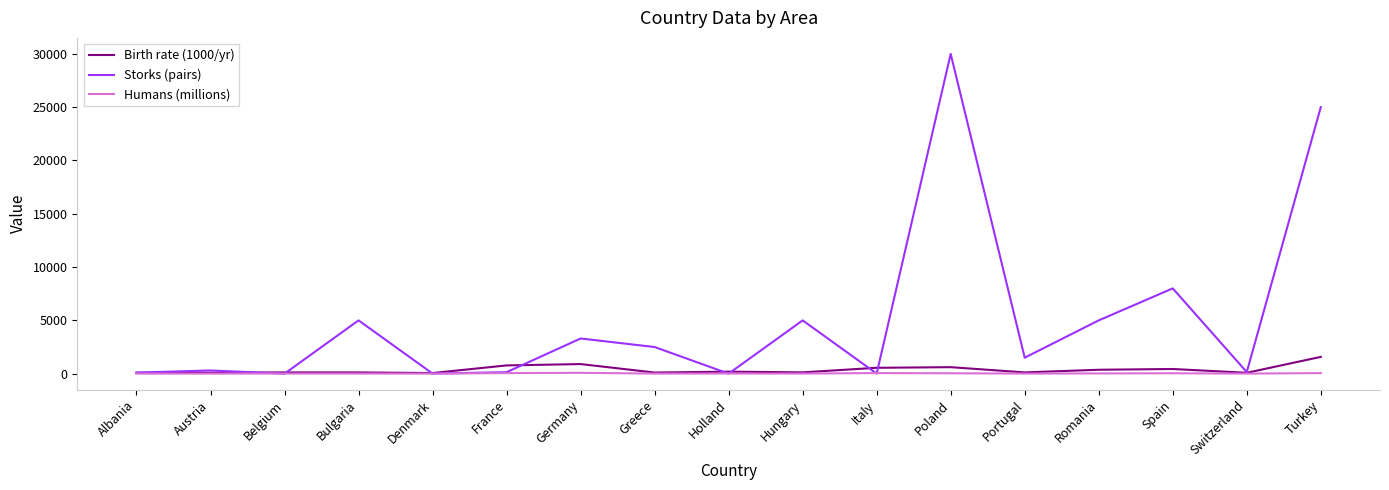

At which category is the sum across all series the highest?

Poland